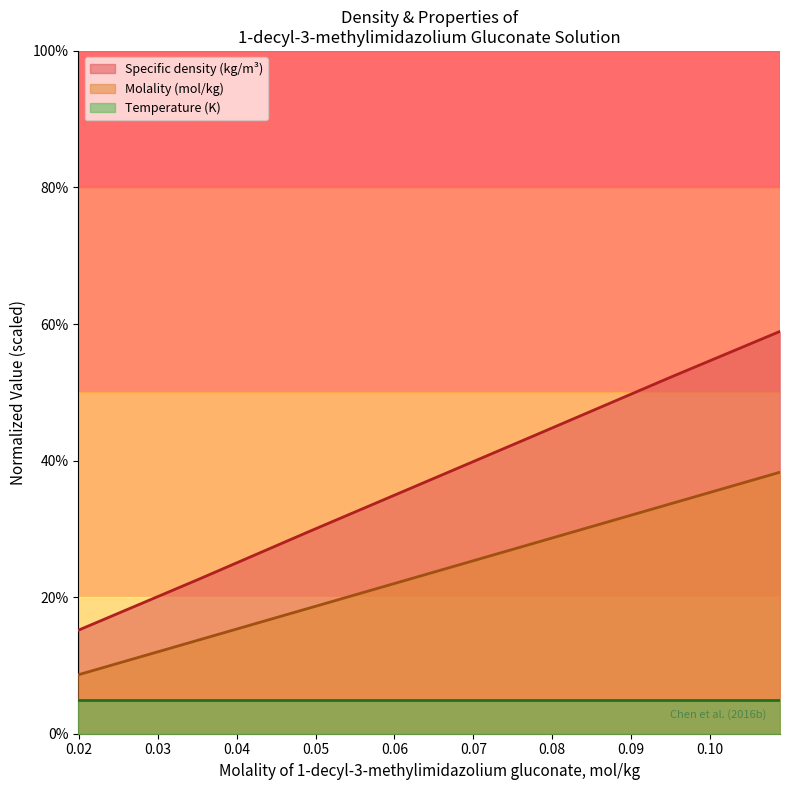

Which series has the widest spread of values?

Specific density (kg/m³)